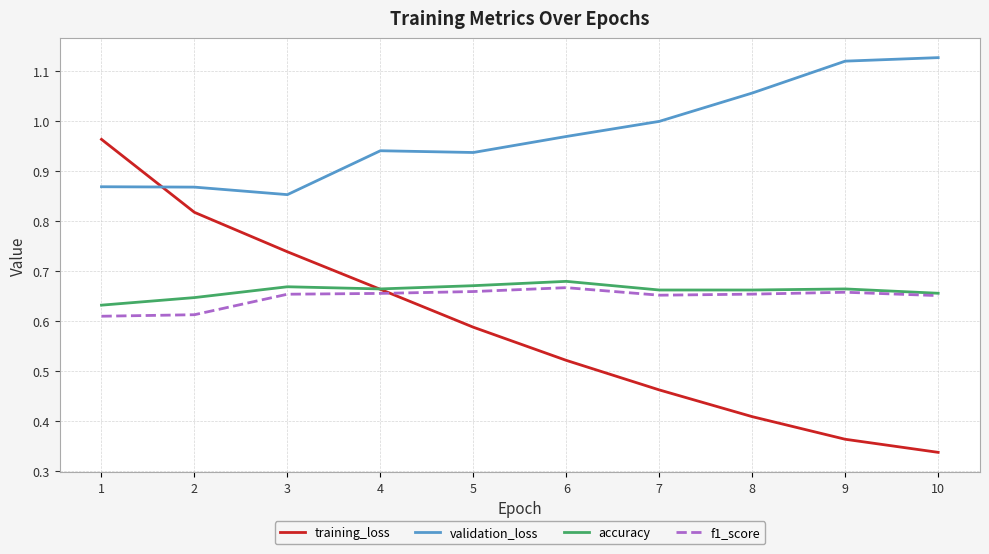

True or false: f1_score and validation_loss intersect in this chart.

False